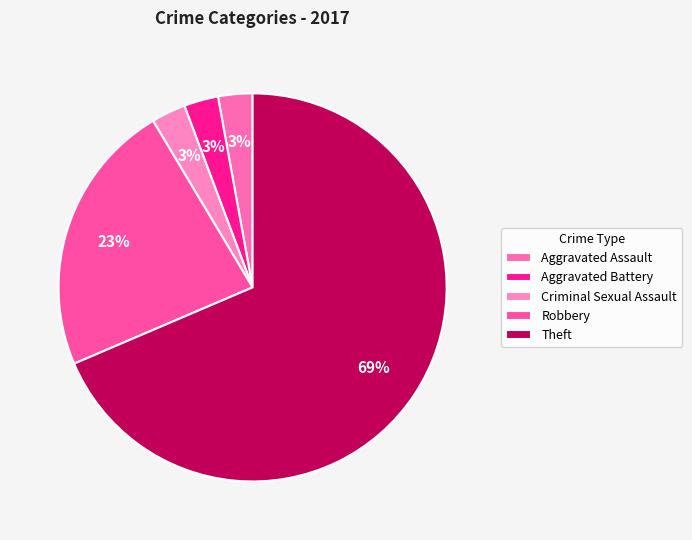

Which slice is the smallest?

Aggravated Assault